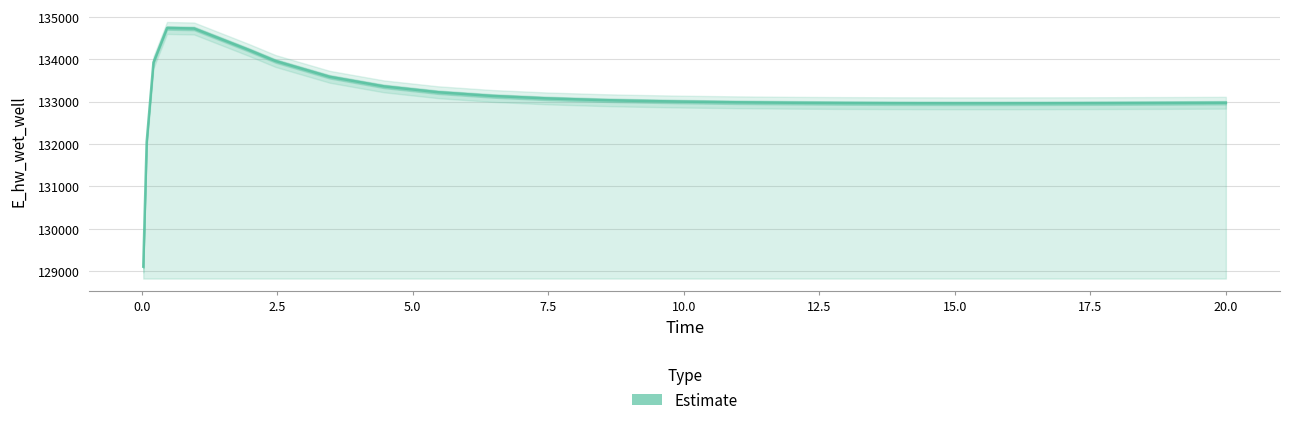

How many points are lower than both their immediate neighbors (excluding endpoints)?

1